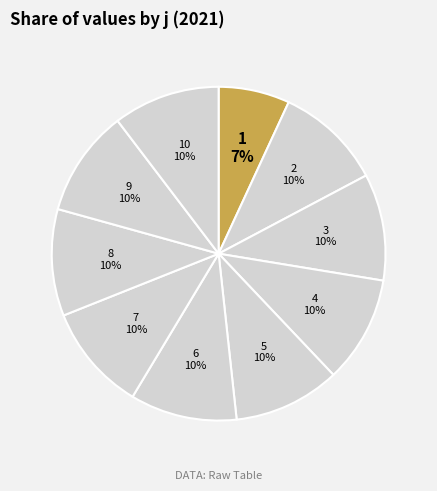

To the nearest percent, what percentage of the pie is 9?

10%